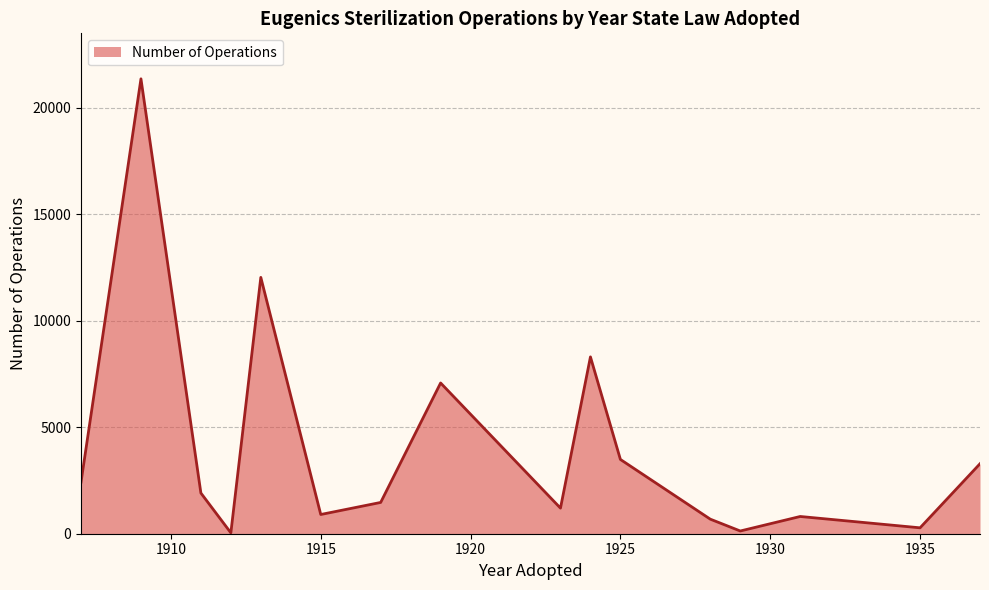

What is the greatest value displayed?

21350